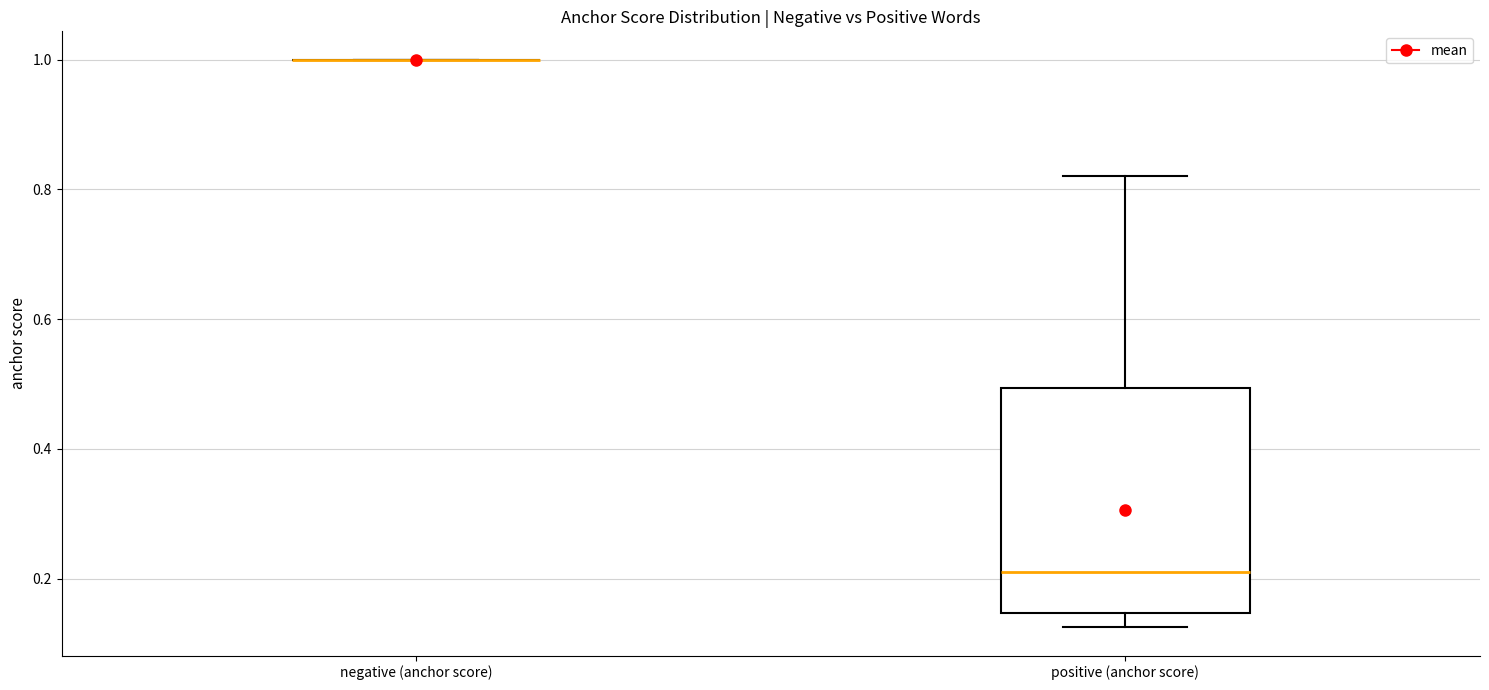

Reading left to right, transcribe this box plot: for each box, give where its median line is, the range the box spans, and where its two whiskers end, as read against the y-axis. The values are not printed on the chart, so give them approximately, as read against the axis.

negative (anchor score): box collapsed to a line at 1.00, whiskers 1.00 to 1.00
positive (anchor score): median 0.20, box 0.14 to 0.50, whiskers 0.12 to 0.82